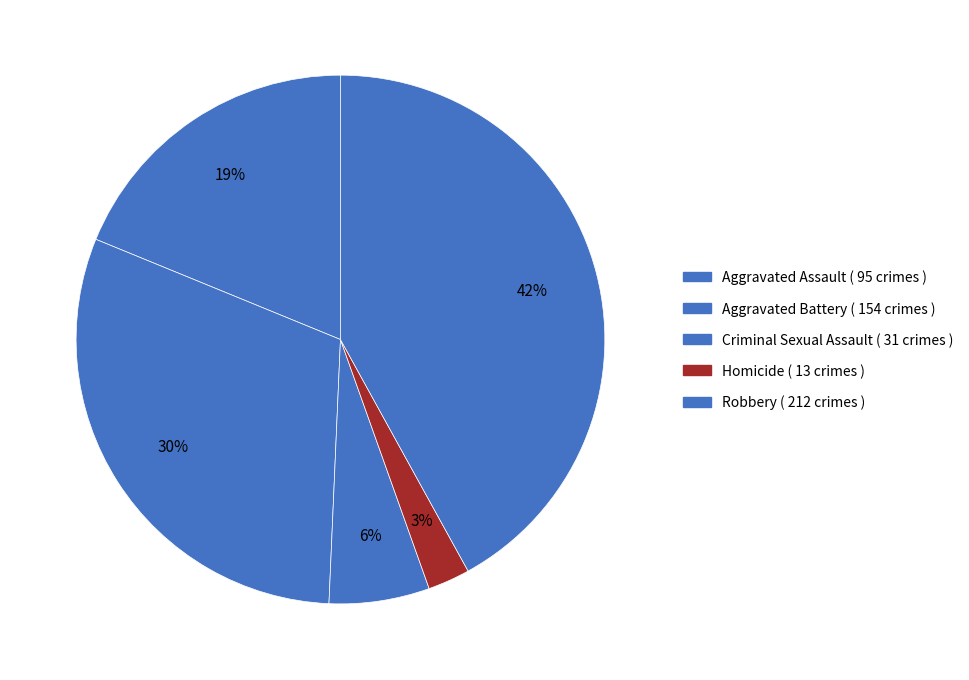

Between Homicide and Aggravated Battery, which is larger?

Aggravated Battery